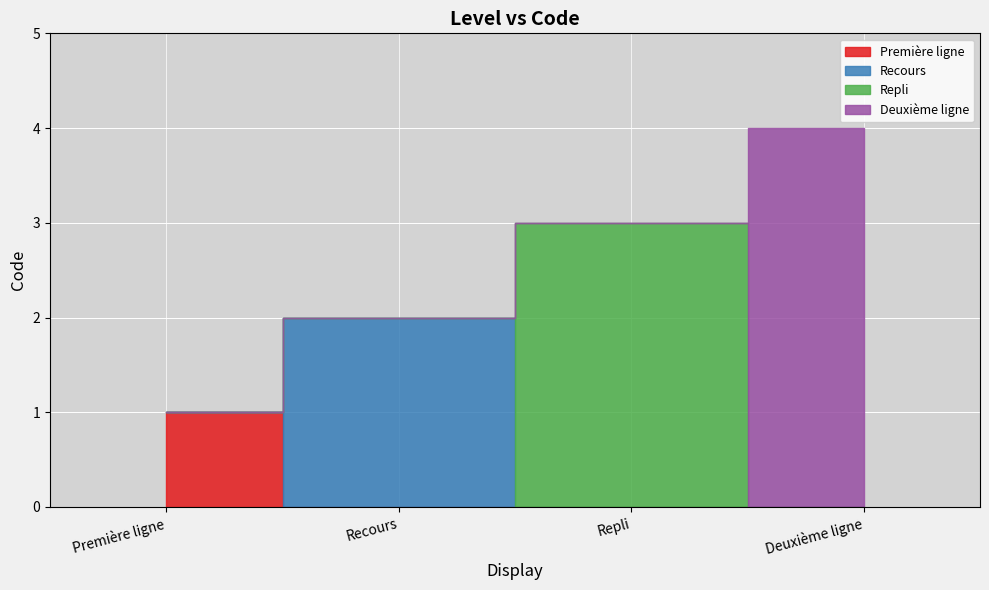

What is the change in value from Première ligne to Deuxième ligne?

+3